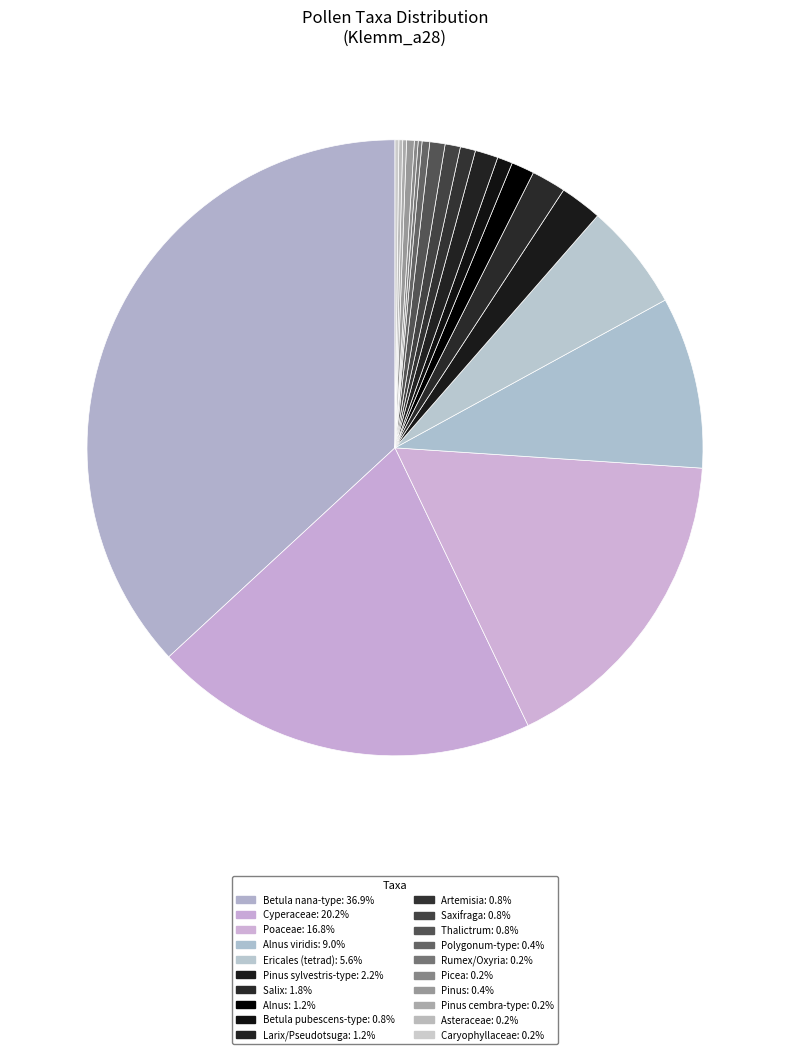

How many slices are in this pie chart?

20